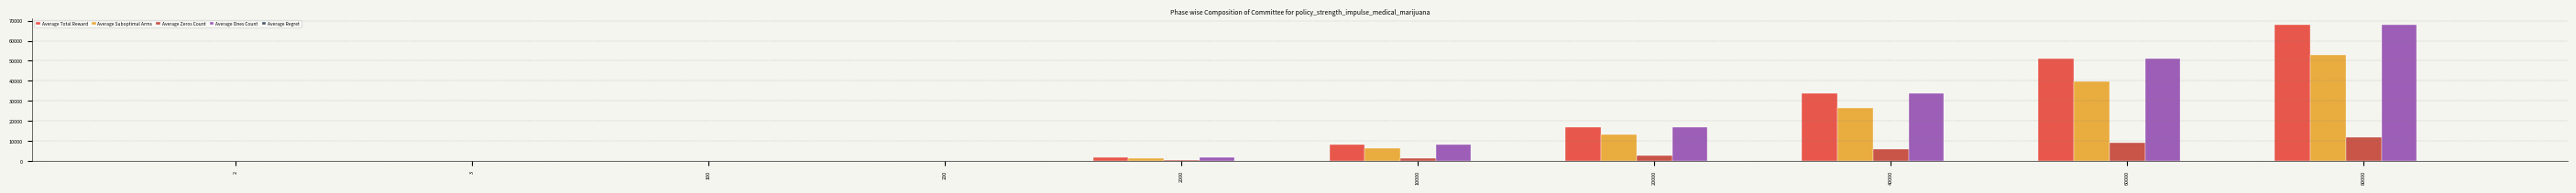

List the labels in order of Average Ones Count value, largest first.

80000, 60000, 40000, 20000, 10000, 2000, 200, 100, 3, 2